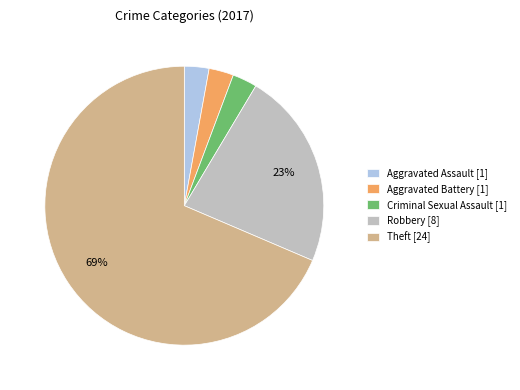

True or false: Robbery [8] accounts for 23% of the total.

True